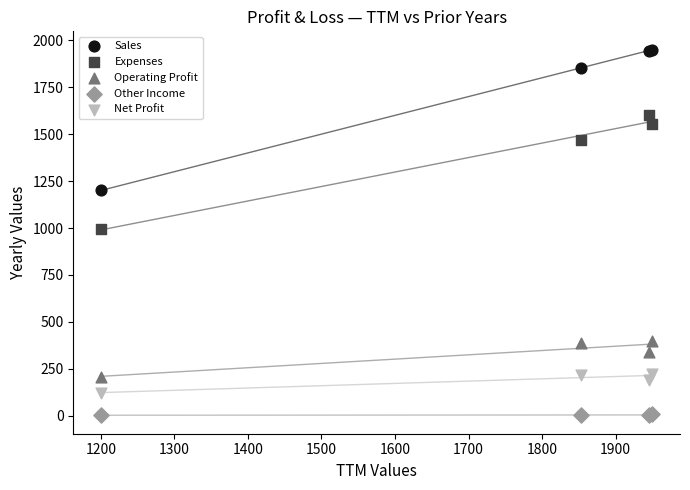

Which series contains the highest Y value?

Sales